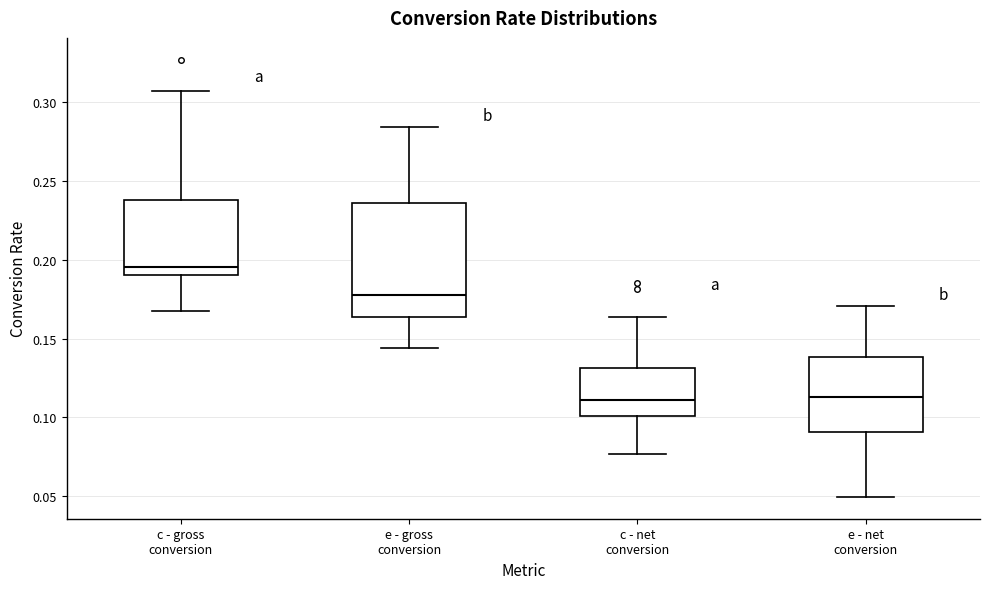

Which box's median line is the highest?

c - gross conversion